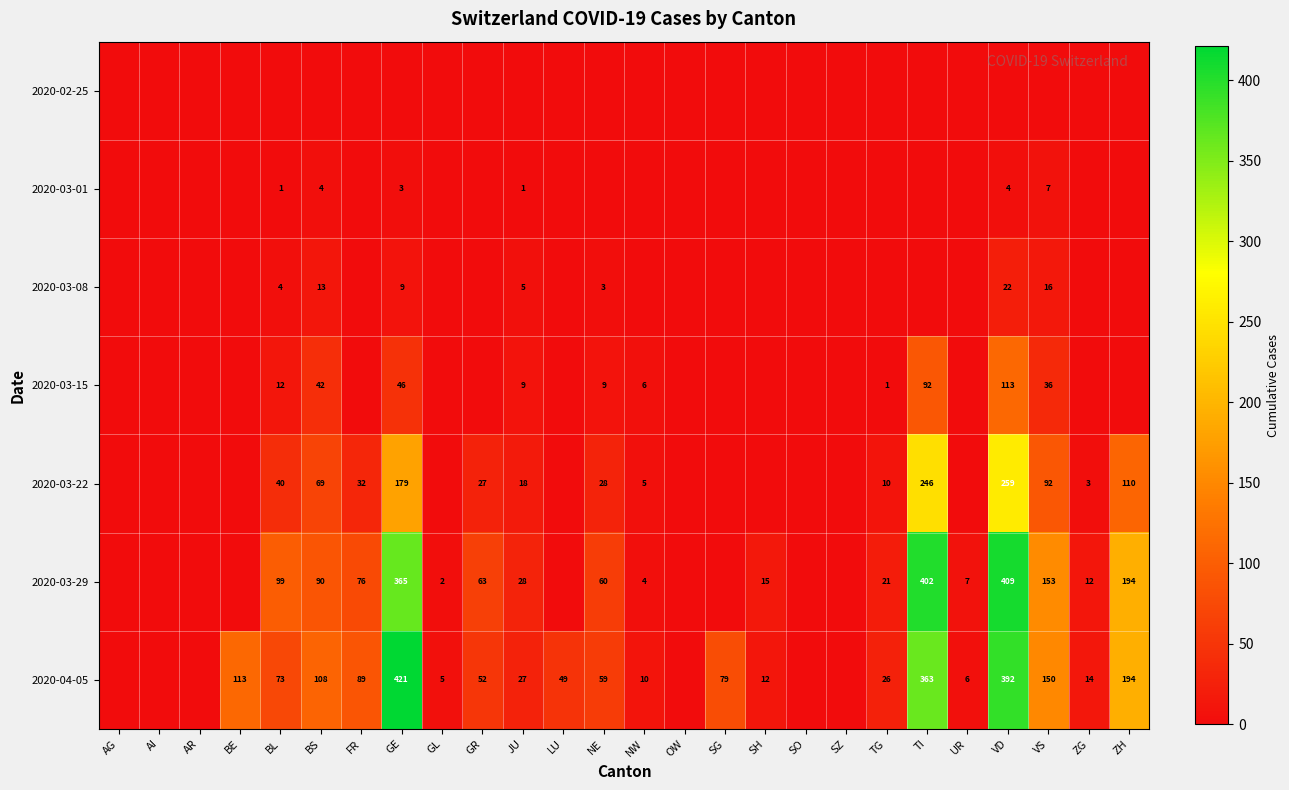

What is the sum of the 2020-03-29 values at FR and GR?

139